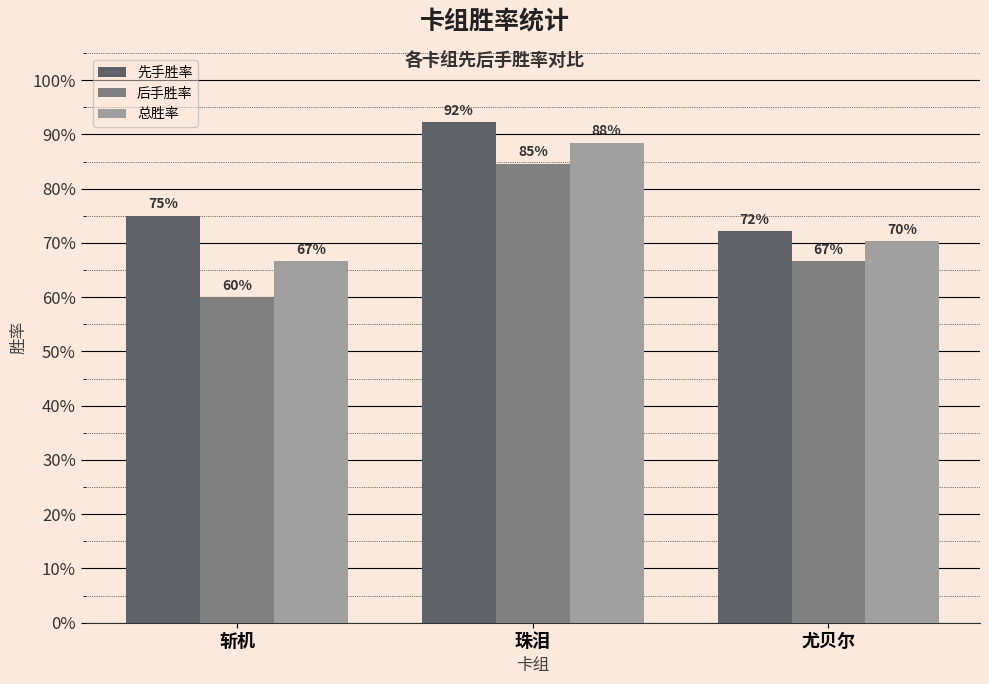

What is the lowest value of the 总胜率 series?

0.7